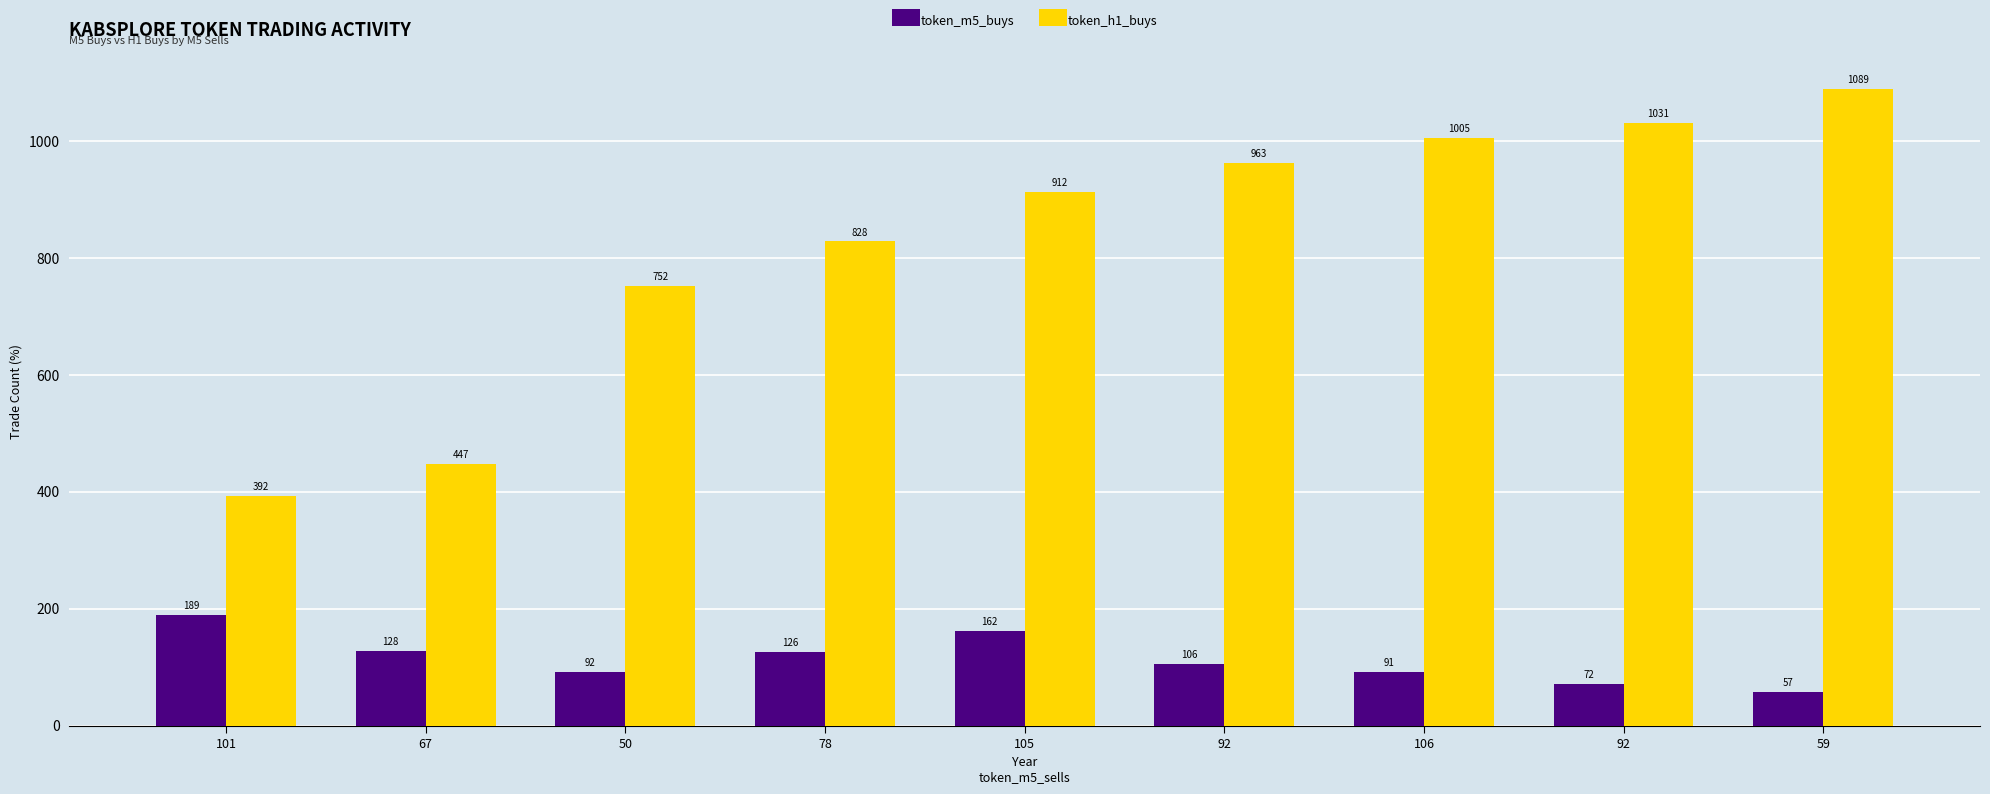

What is the spread (max minus min) of values at 59?

1032